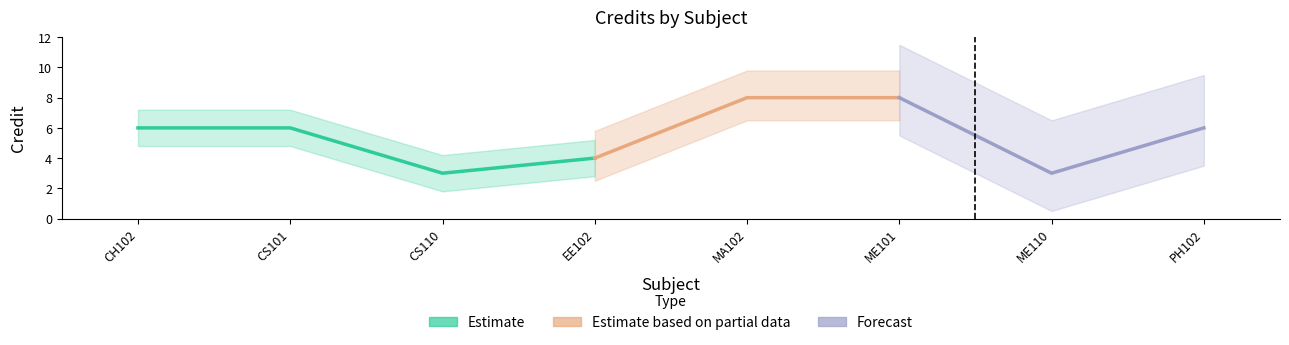

What position from the right is EE102?

5